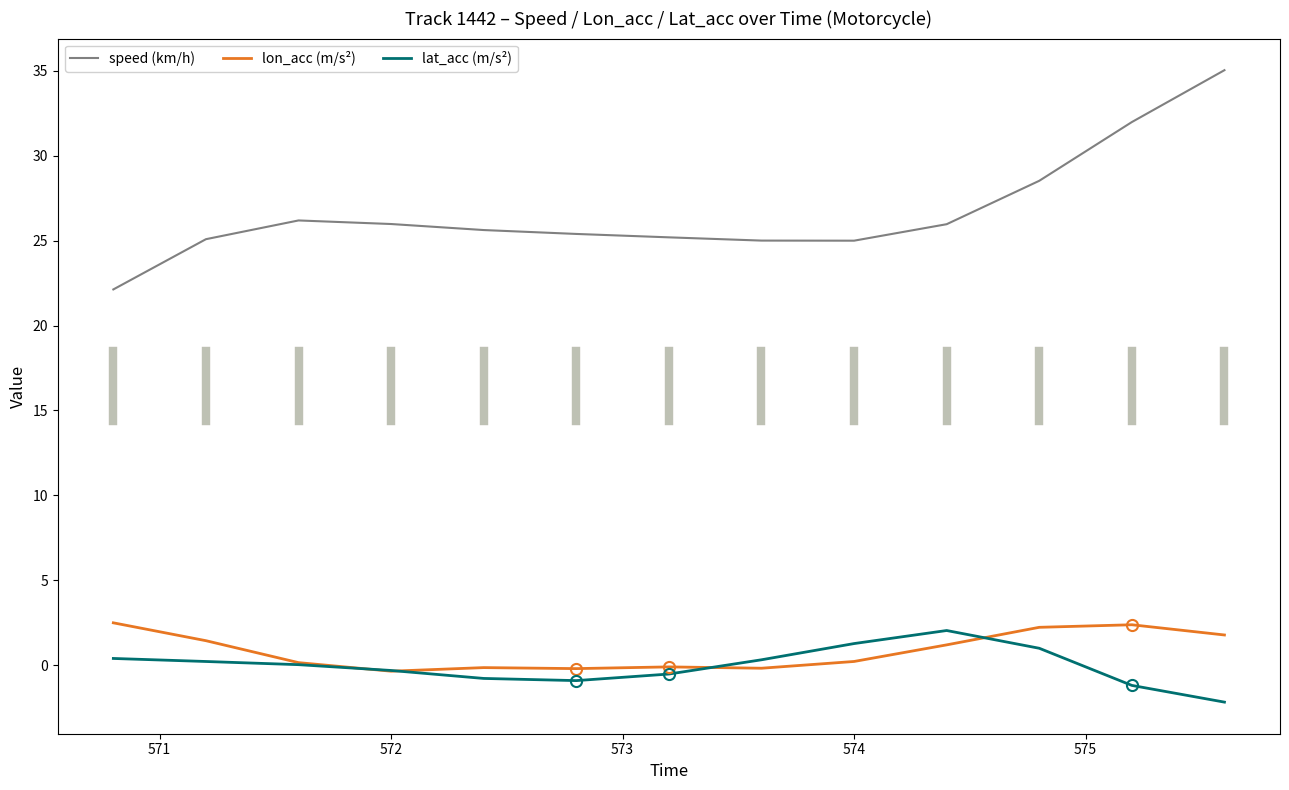

What is the lowest value of the speed (km/h) series?

22.1